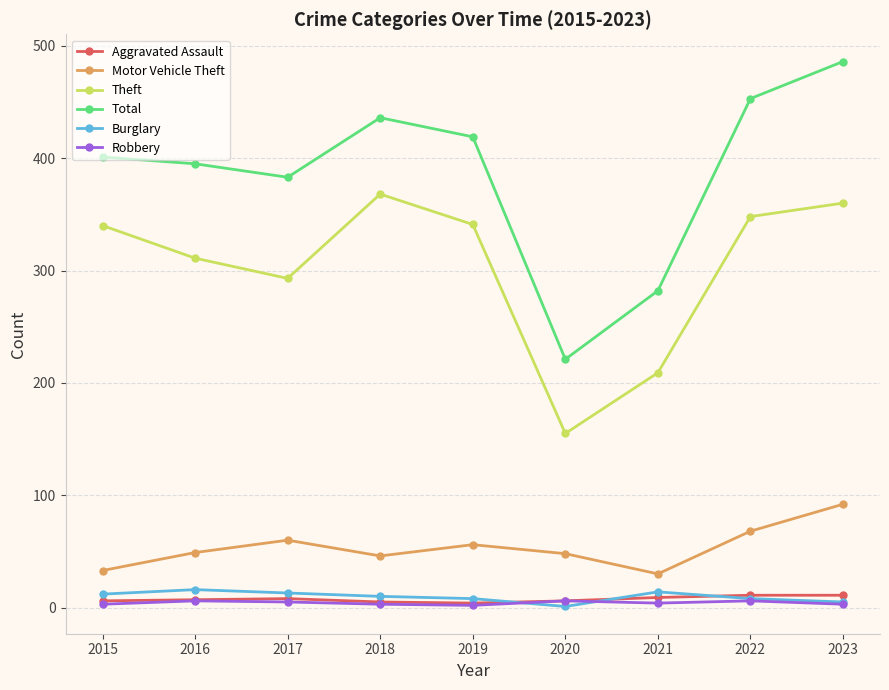

At which label is Theft closest to 261?

2017